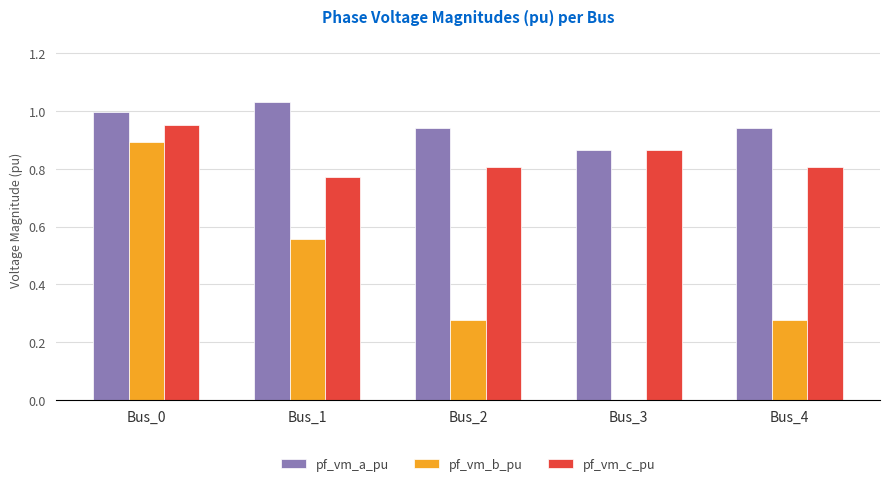

What is the total value across all series at Bus_0?

2.8